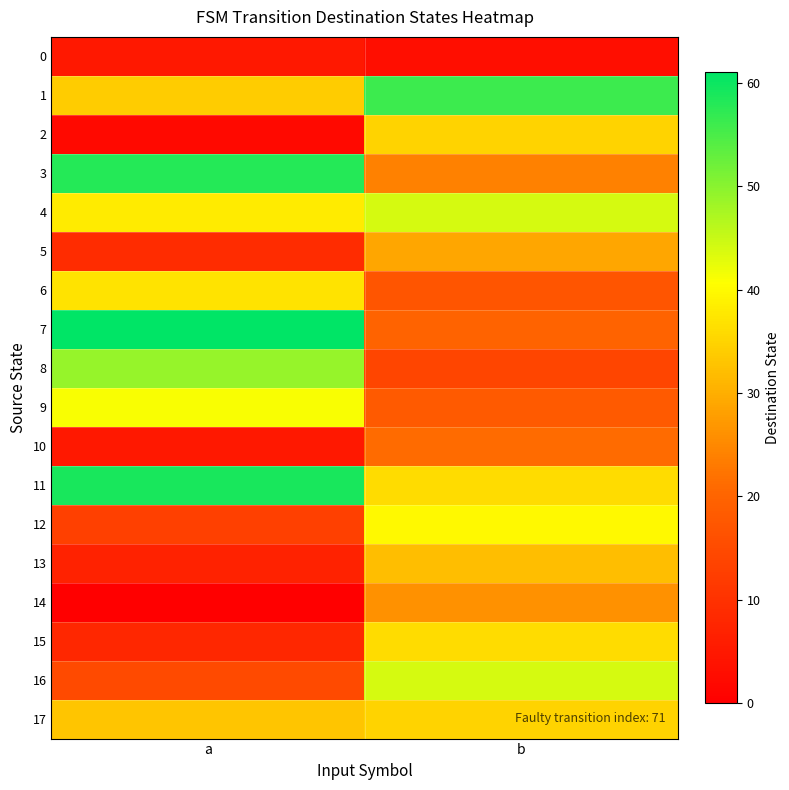

Reading left to right, list all the values displayed in this chart.

0: a=5	b=3
1: a=34	b=56
2: a=2	b=35
3: a=58	b=24
4: a=38	b=44
5: a=9	b=29
6: a=37	b=17
7: a=61	b=20
8: a=49	b=14
9: a=41	b=18
10: a=5	b=21
11: a=59	b=36
12: a=13	b=40
13: a=7	b=32
14: a=0	b=26
15: a=8	b=36
16: a=15	b=44
17: a=33	b=35